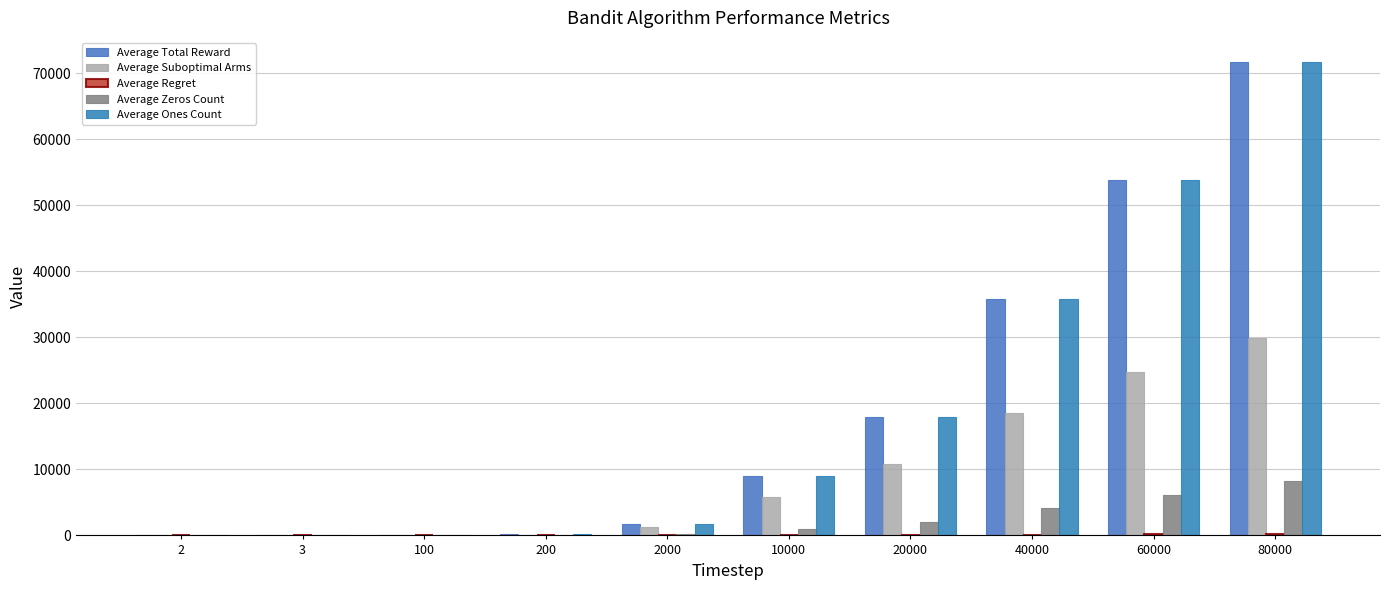

Count the number of data series in this chart.

5